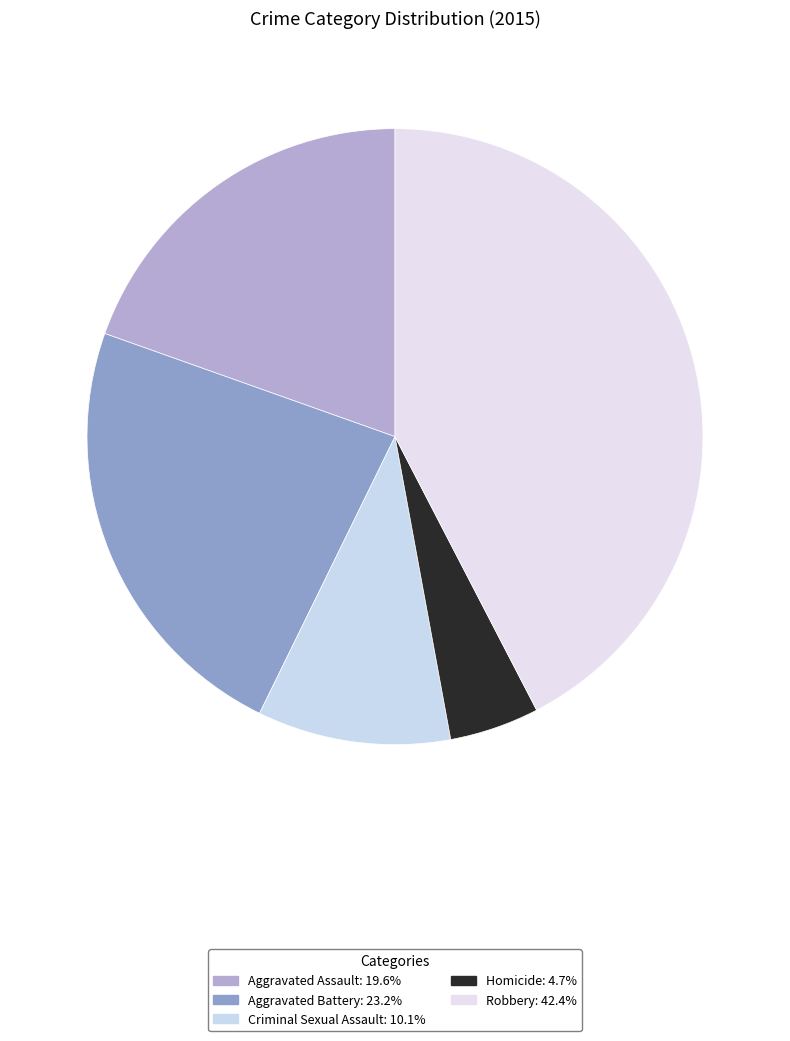

How many slices are in this pie chart?

5